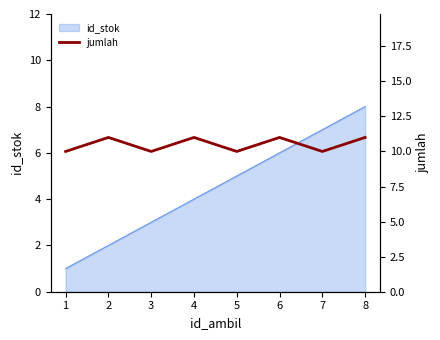

What is the maximum value for id_stok?

8